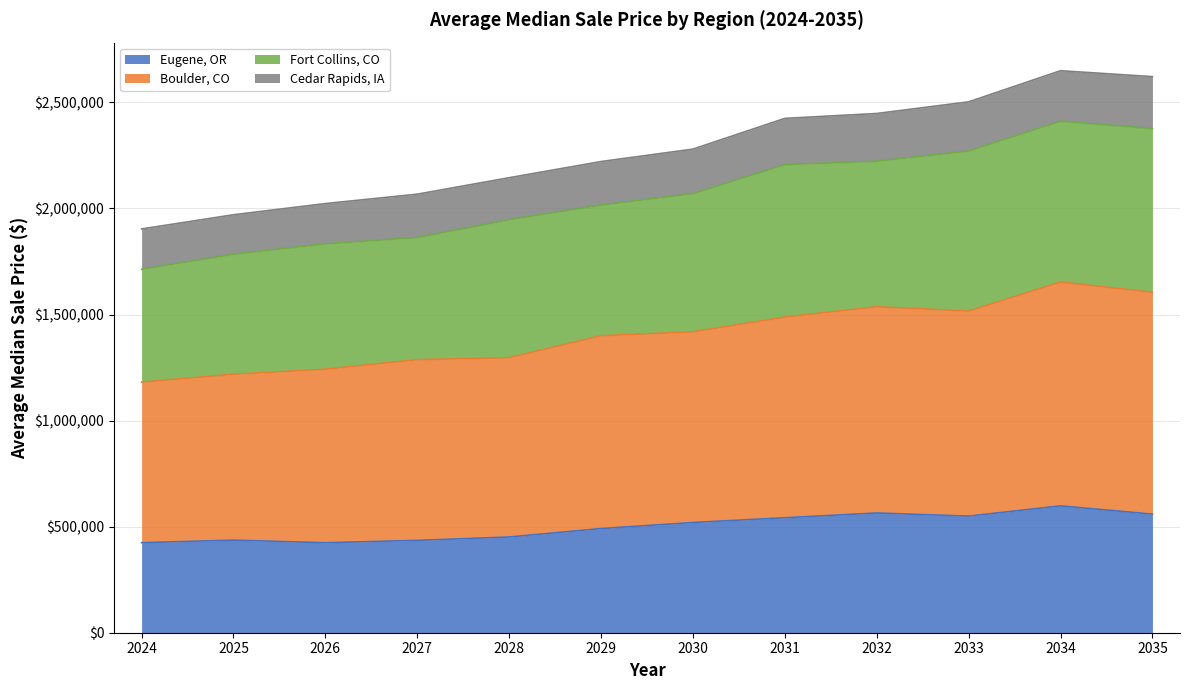

Where does the Eugene, OR series first go above 519519?

2030